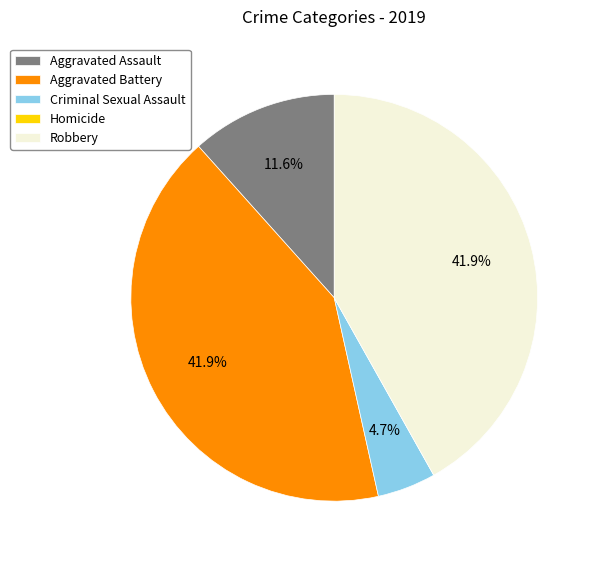

Which has a higher value, Aggravated Battery or Aggravated Assault?

Aggravated Battery